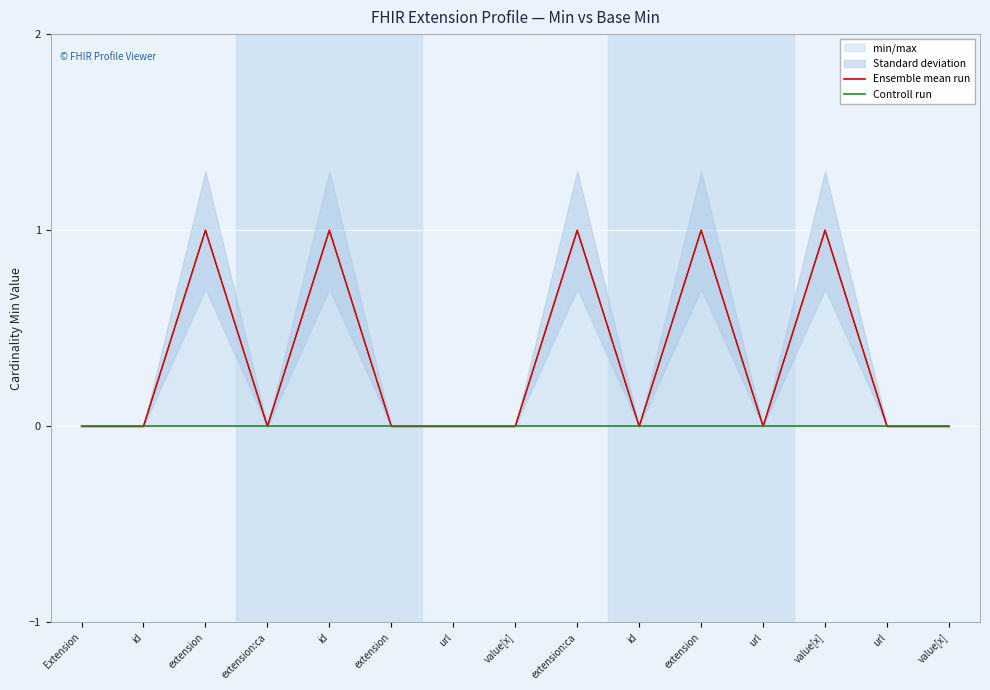

What are all the series names shown in the legend?

Ensemble mean run, Controll run